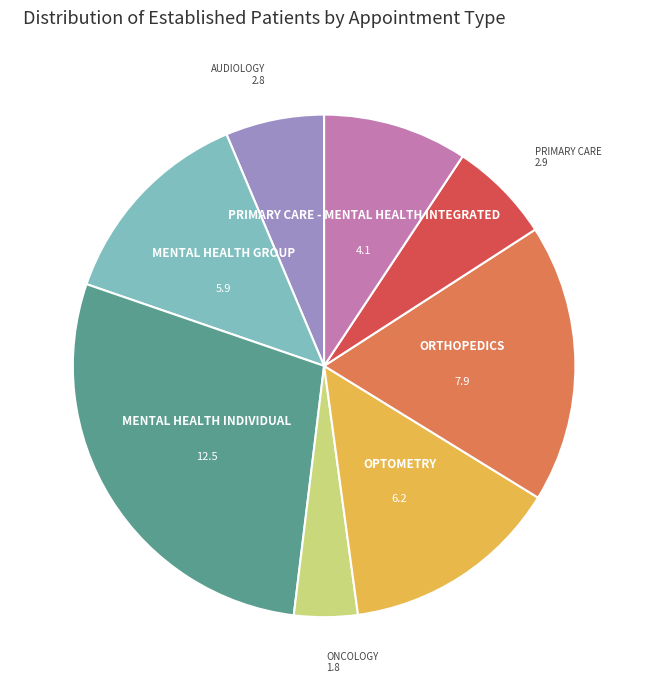

Does any single category account for the majority?

No